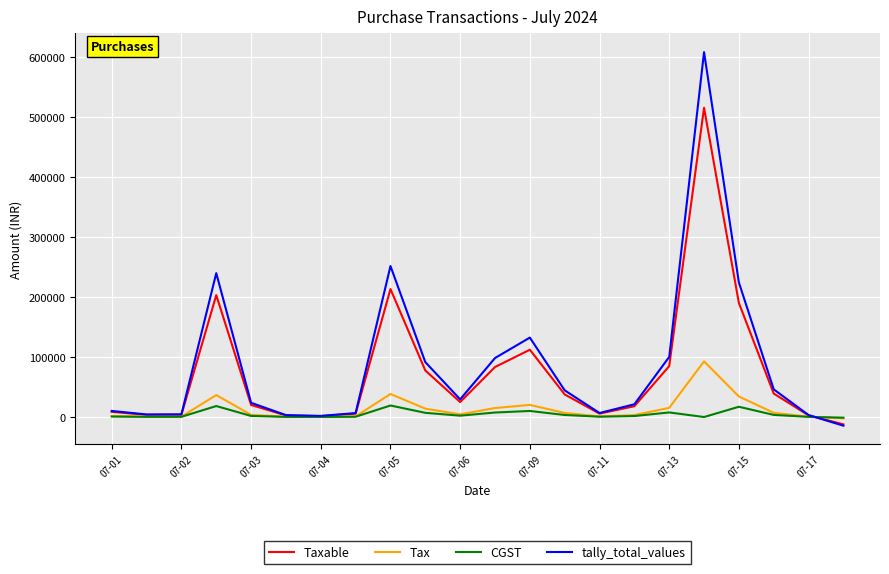

Which series has the widest spread of values?

tally_total_values